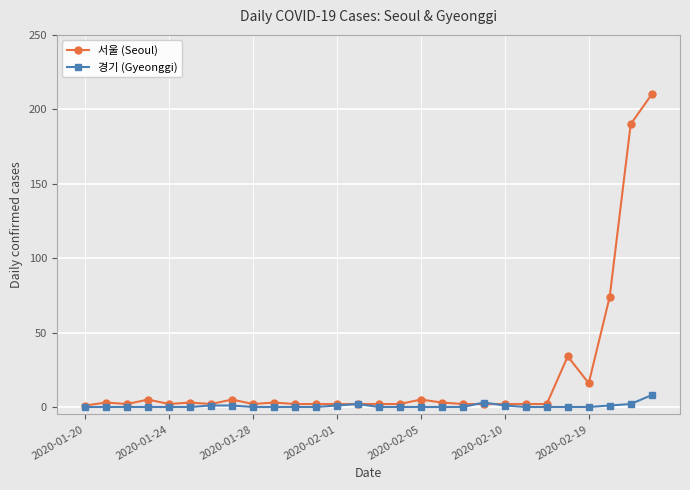

True or false: 서울 (Seoul) has more than 0 interior local peaks.

True